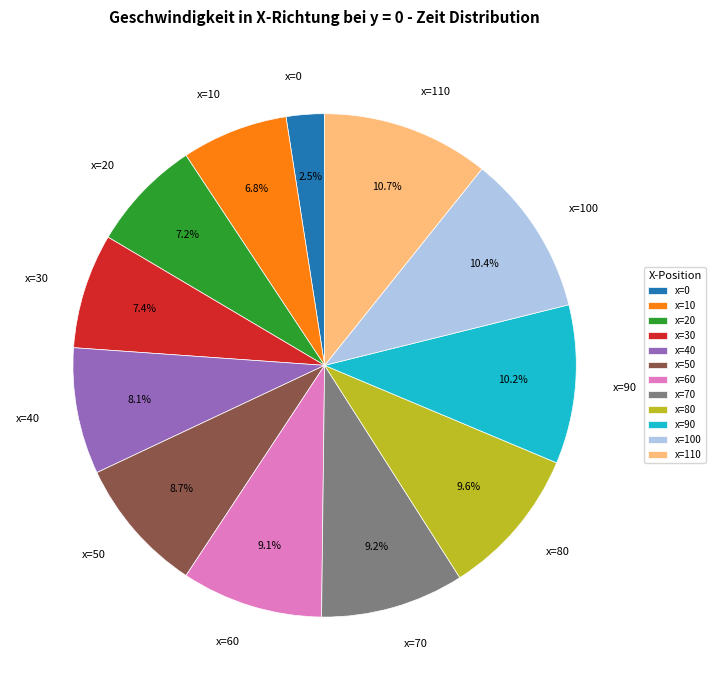

To the nearest percent, what is the difference between the x=40 and x=30 slice percentages?

1%